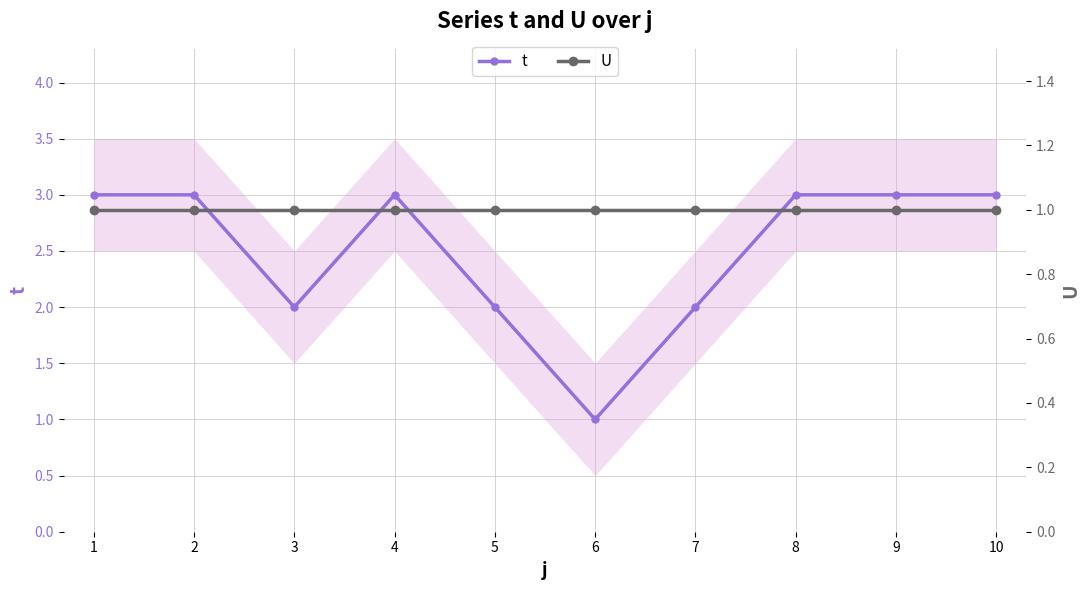

How many interior local peaks does the t series have?

1